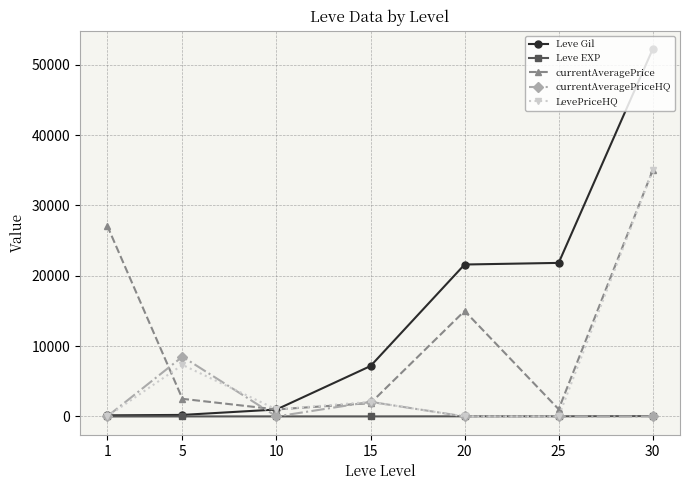

Count the number of data series in this chart.

5